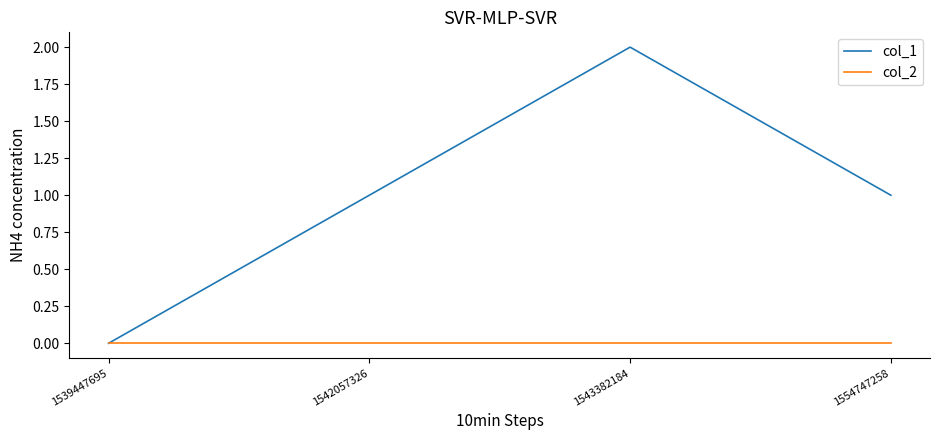

What are all the series names shown in the legend?

col_1, col_2